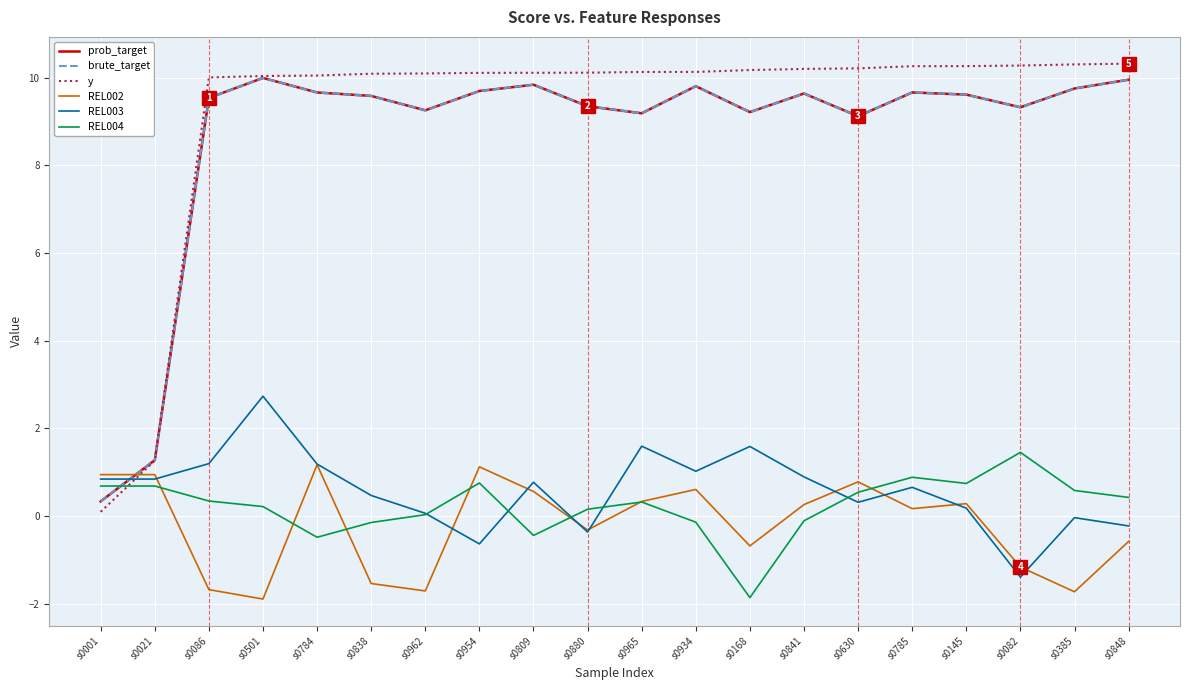

Is the value of REL002 at s0785 greater than the value of y at s0021?

No